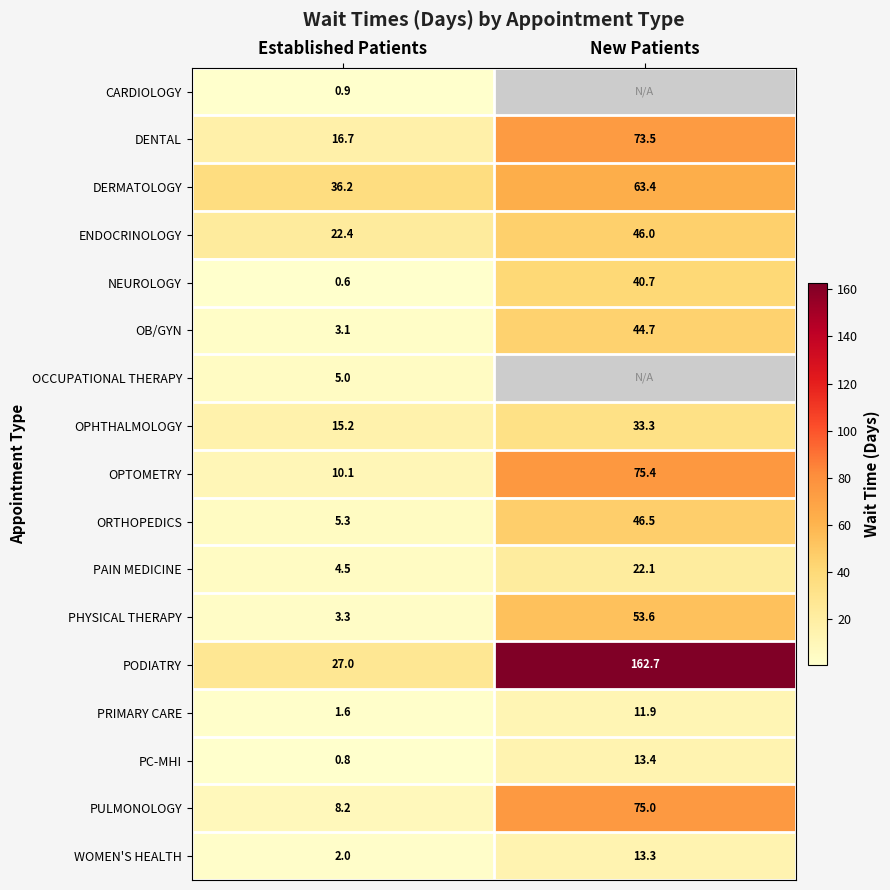

What is the minimum value for PRIMARY CARE?

1.6